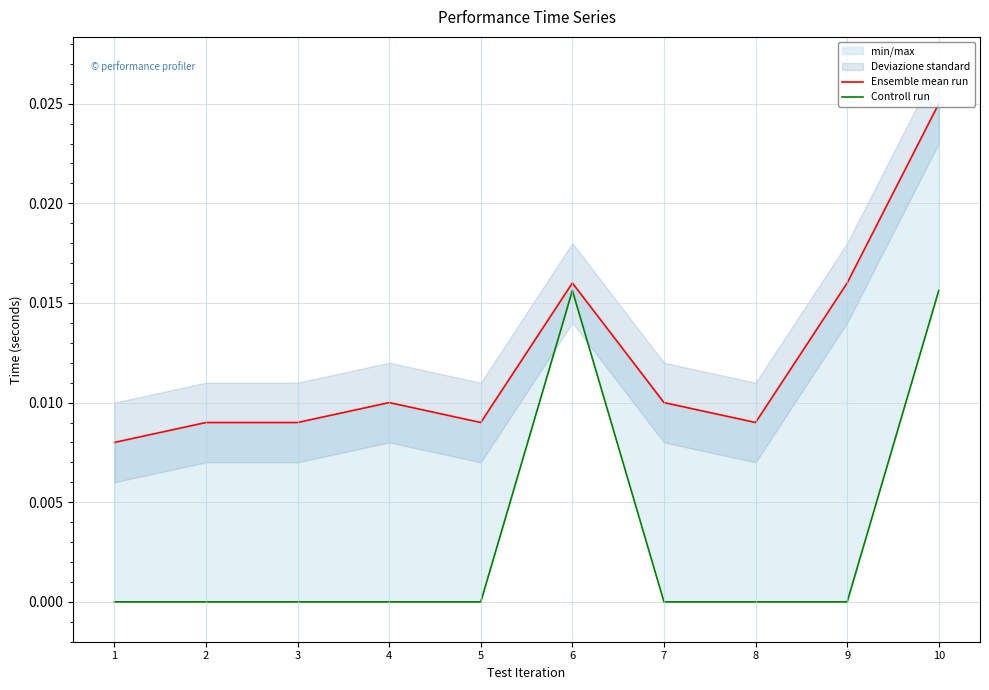

At how many categories does at least one series exceed 0?

10